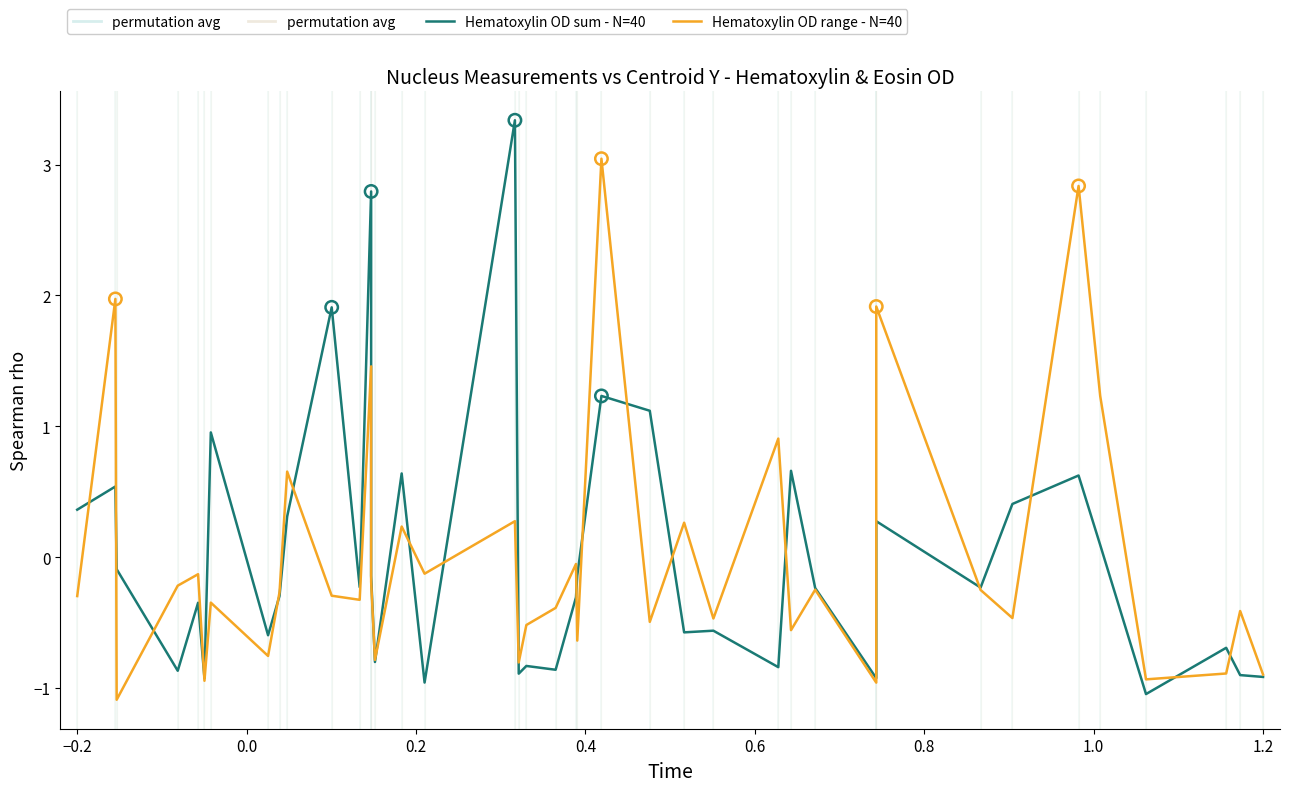

Which series has the largest total across all categories?

Hematoxylin OD sum - N=40